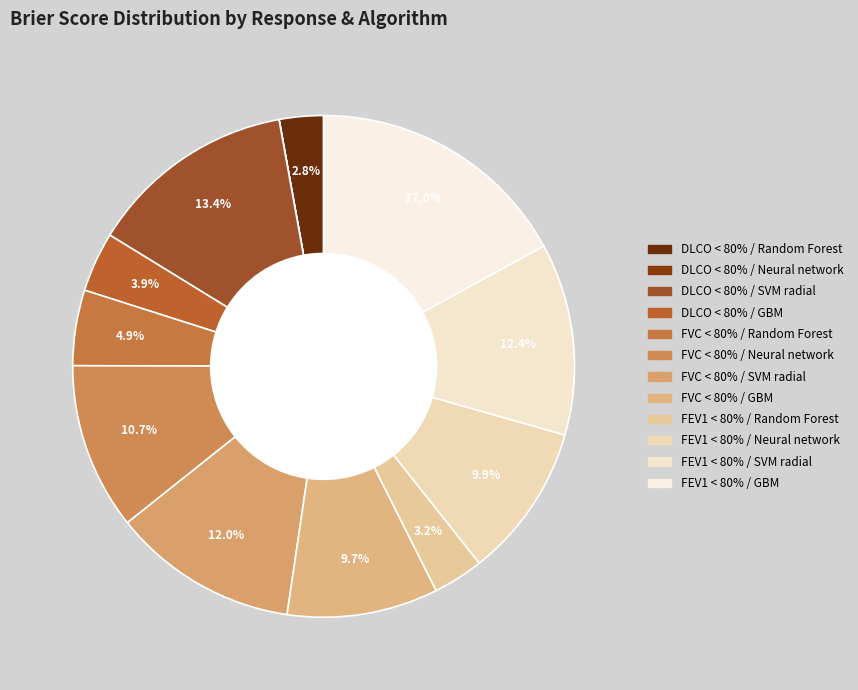

What percentage is the FVC < 80% / GBM slice, to the nearest percent?

10%